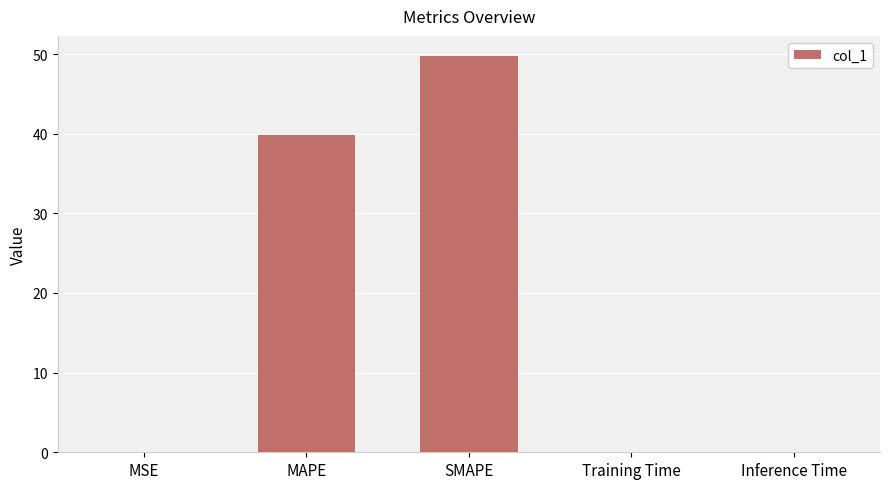

At which label is the value closest to 24?

MAPE